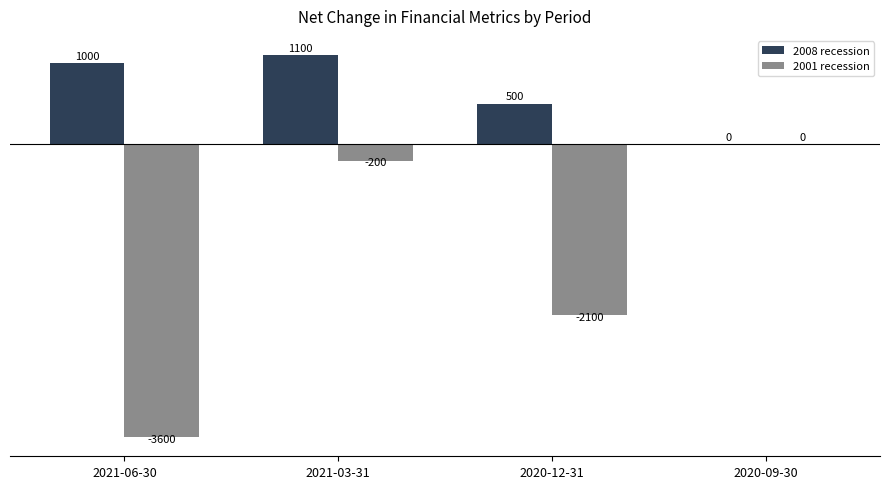

What are all the series names shown in the legend?

2008 recession, 2001 recession